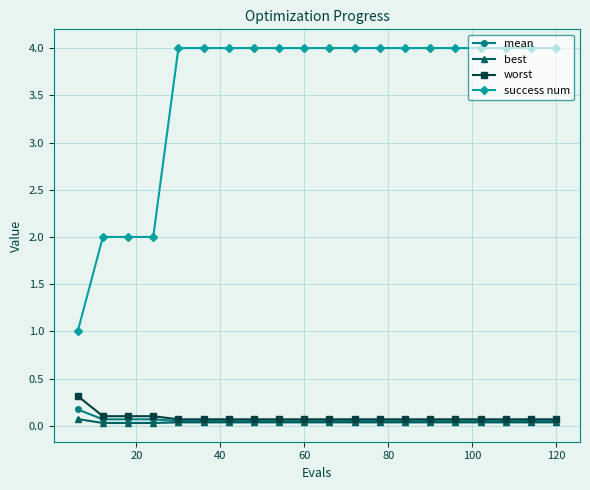

At how many categories does at least one series exceed 3?

16